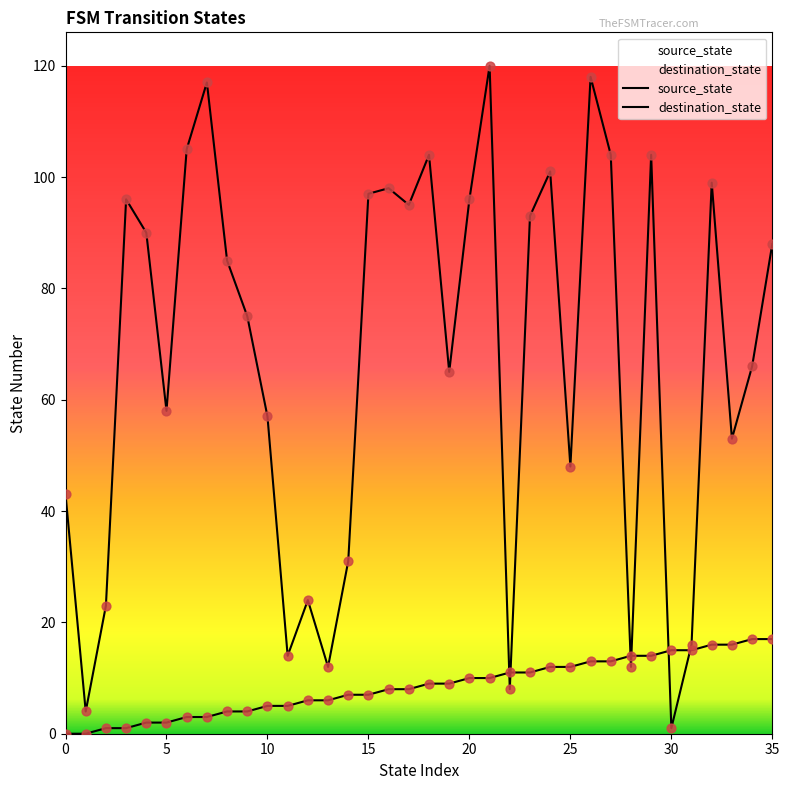

What are all the series names shown in the legend?

source_state, destination_state